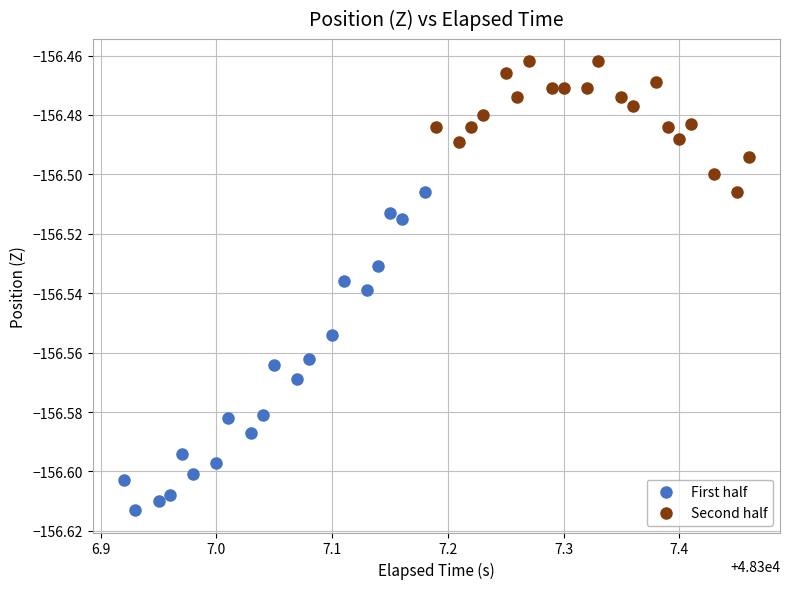

Which series contains the highest Y value?

Second half